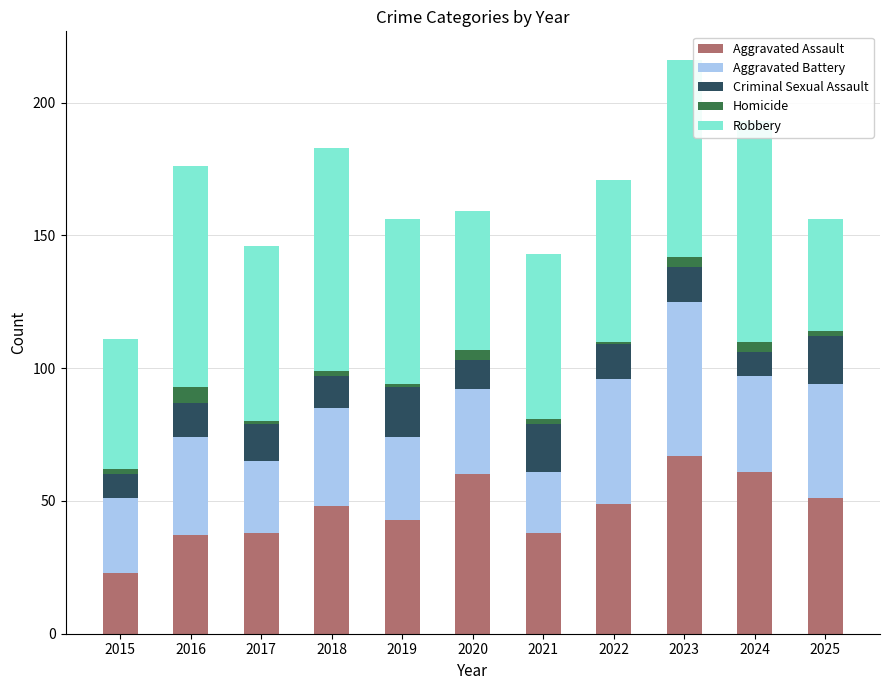

How many bars are there in total?

11